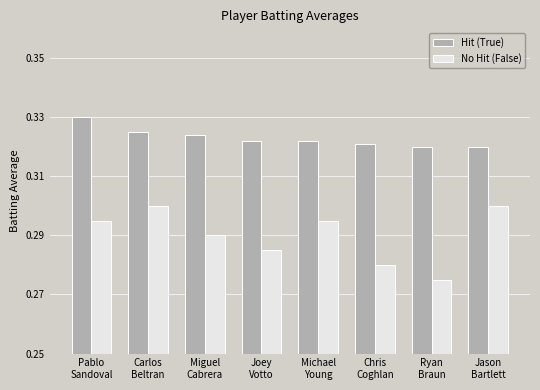

What is the sum of all Hit (True) values?

2.6